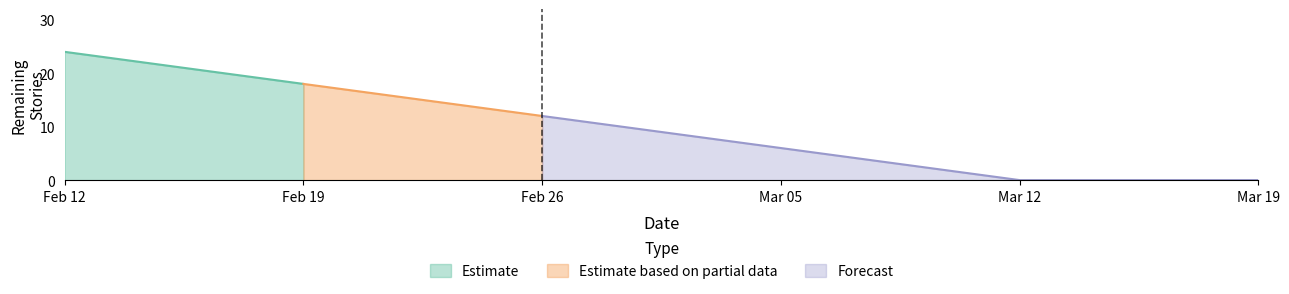

Count the values in the range 0 to 18.

5